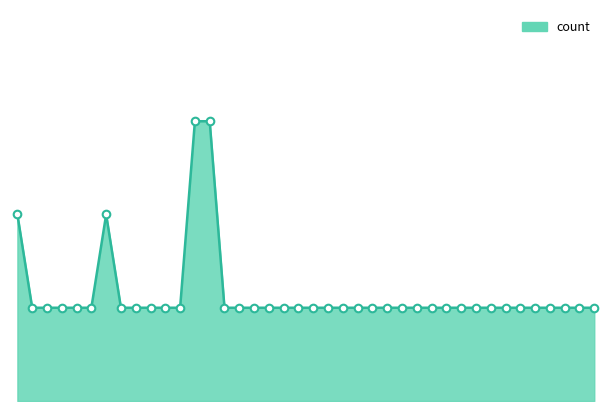

How many lines are shown in the chart?

1